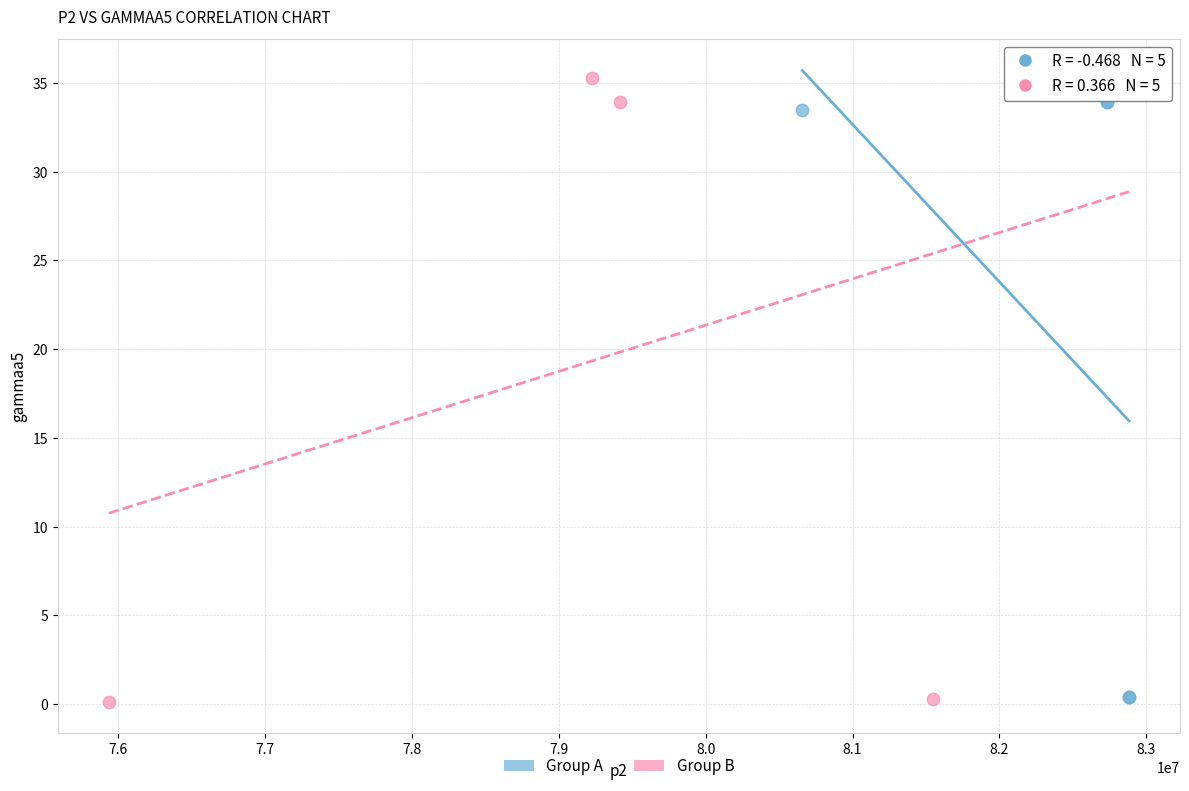

Which series has the largest Y range (max minus min)?

Group B